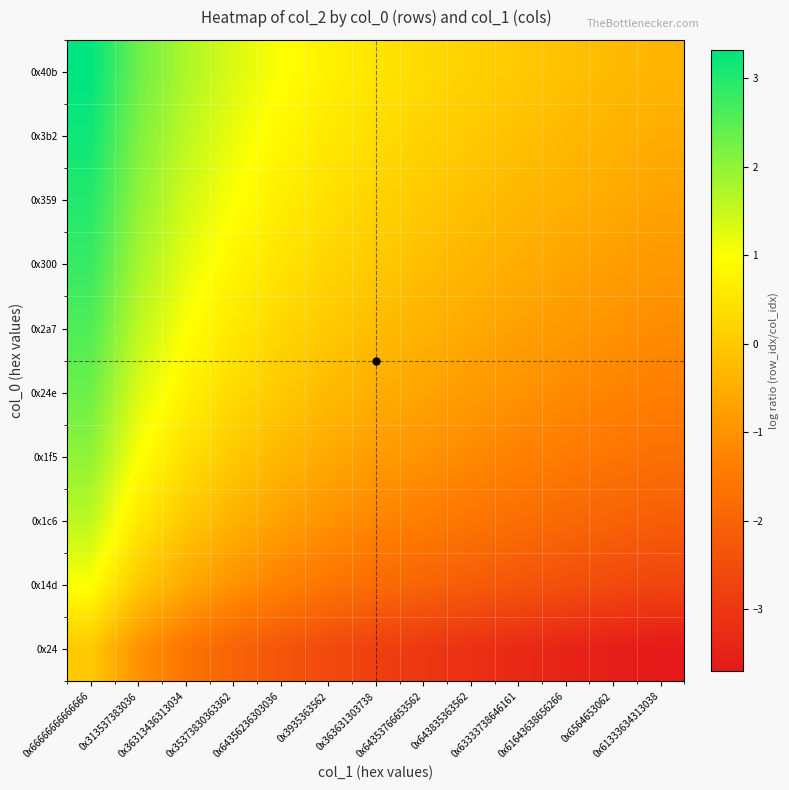

At which category does the chart reach its peak across all series?

0x66666666666666